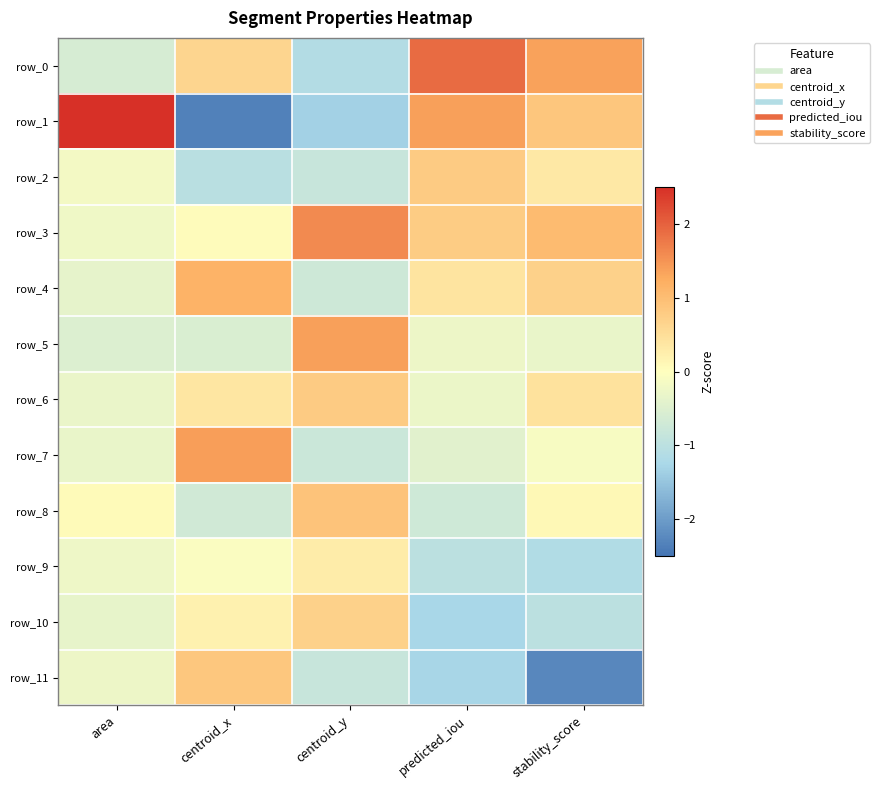

What is the maximum value shown in the chart?

3.3